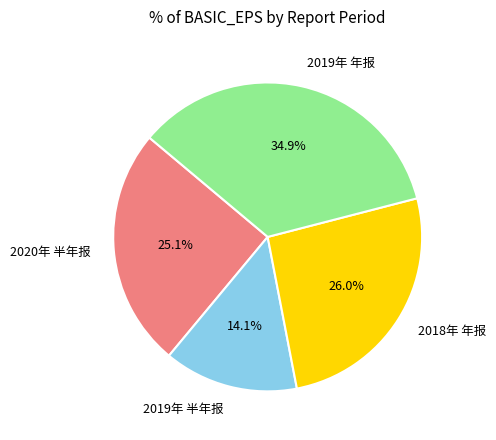

Does any single category account for the majority?

No